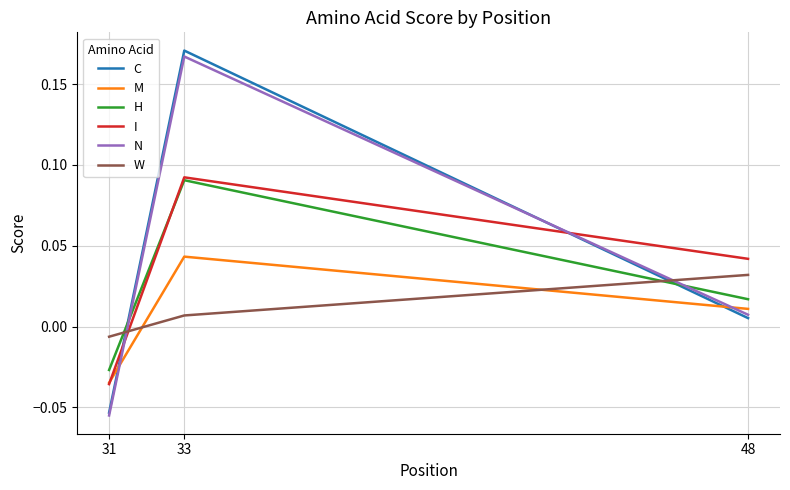

The I series shows 0.0 at 33. True or false?

False